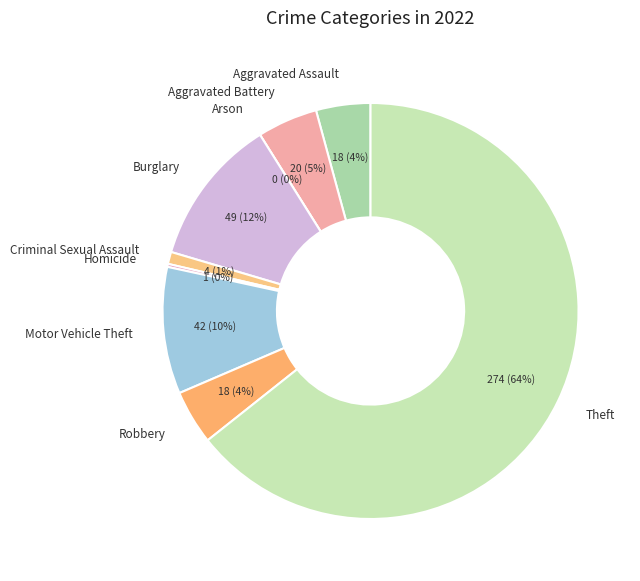

Combined, do Arson and Homicide account for over 50%?

No